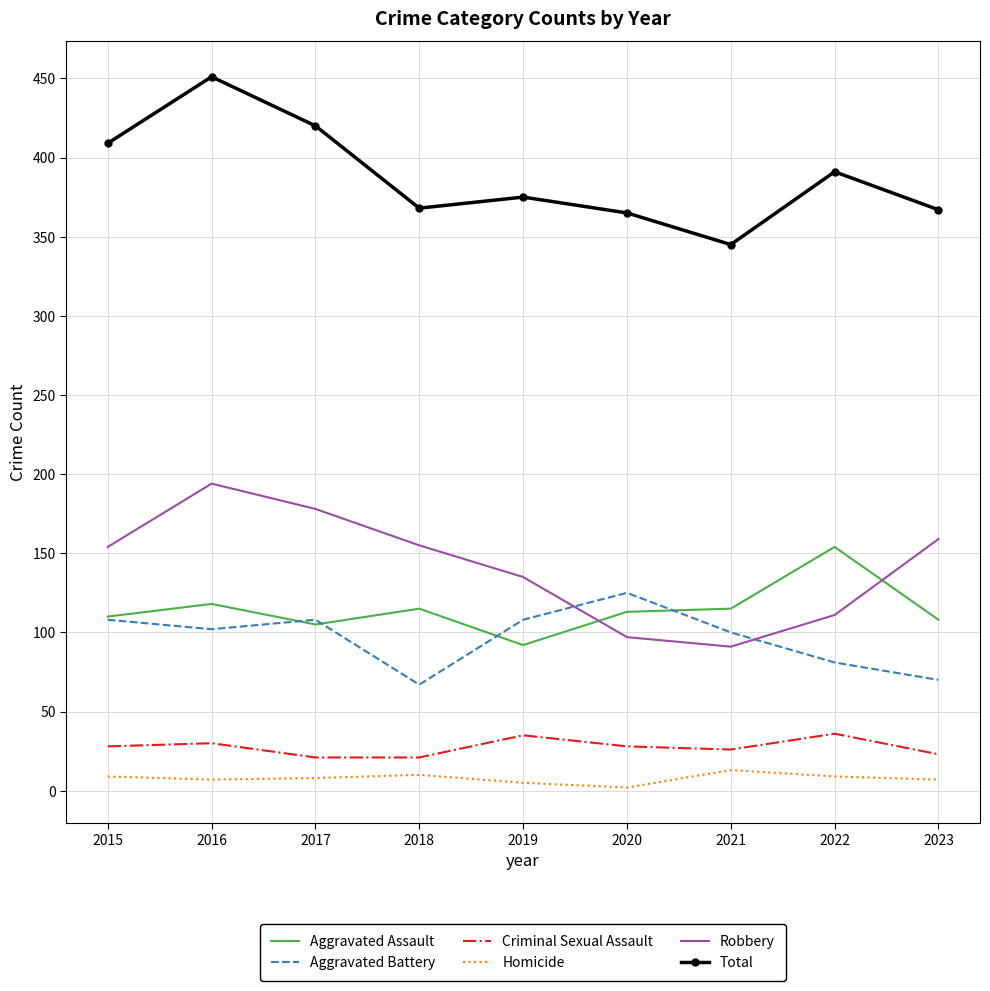

What is the spread (max minus min) of values at 2018?

358